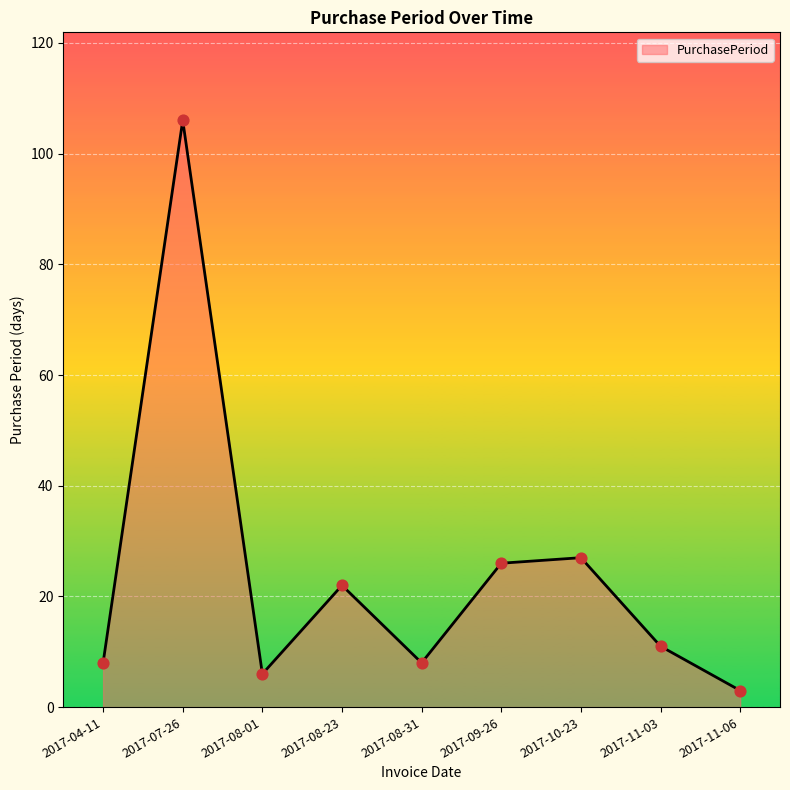

What is the ratio of the value at 2017-08-01 to the value at 2017-09-26?

0.2